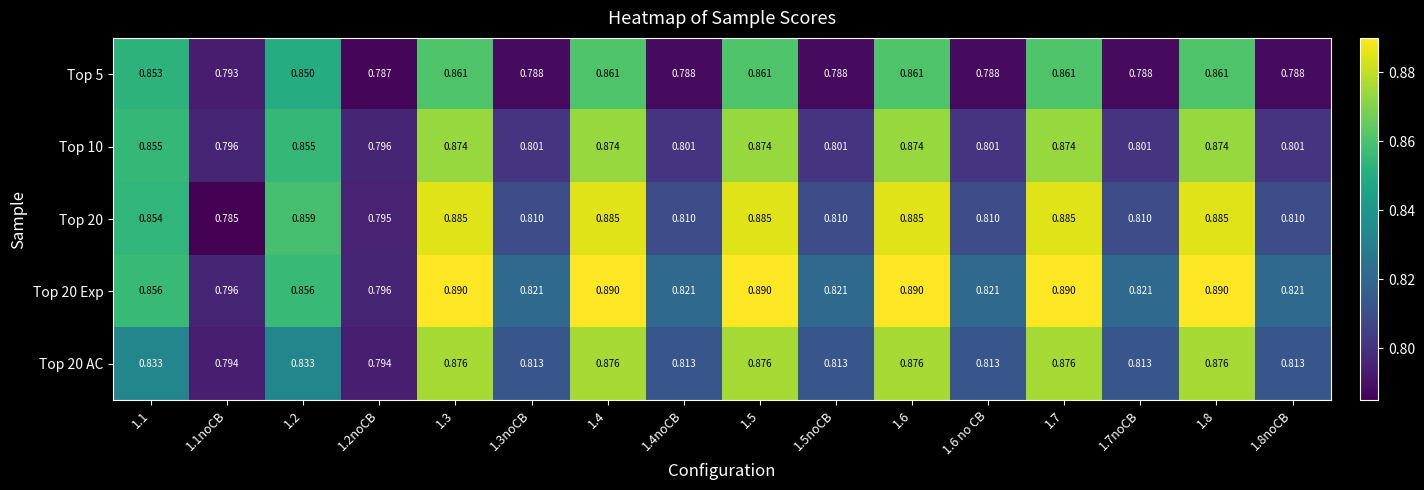

Count the number of categories in the chart.

16